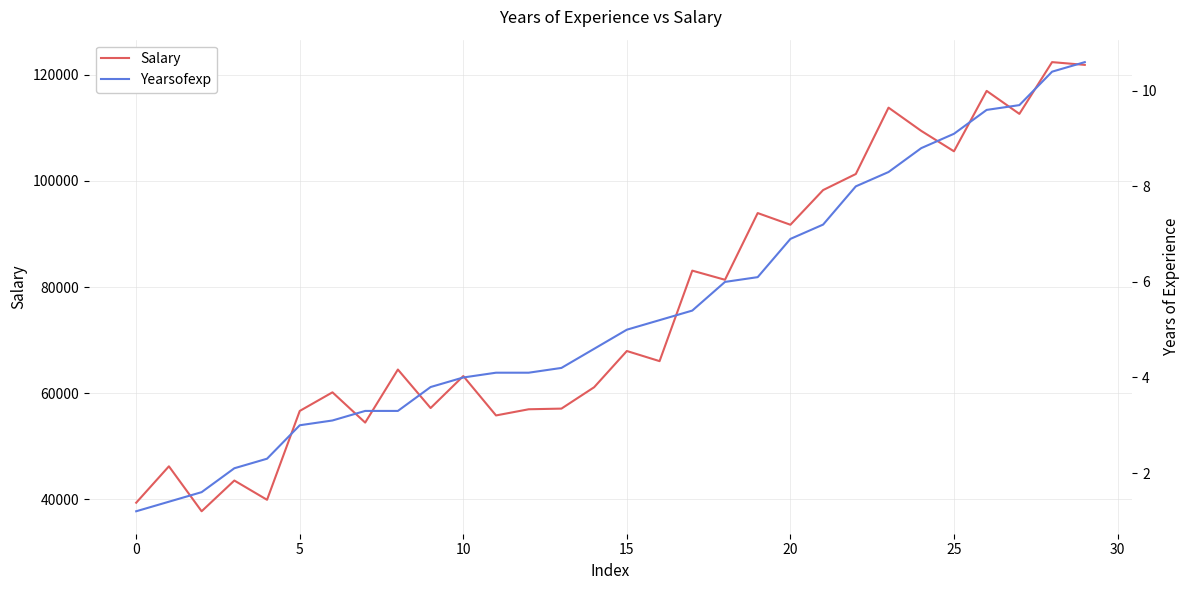

What is the lowest value of the Salary series?

37732